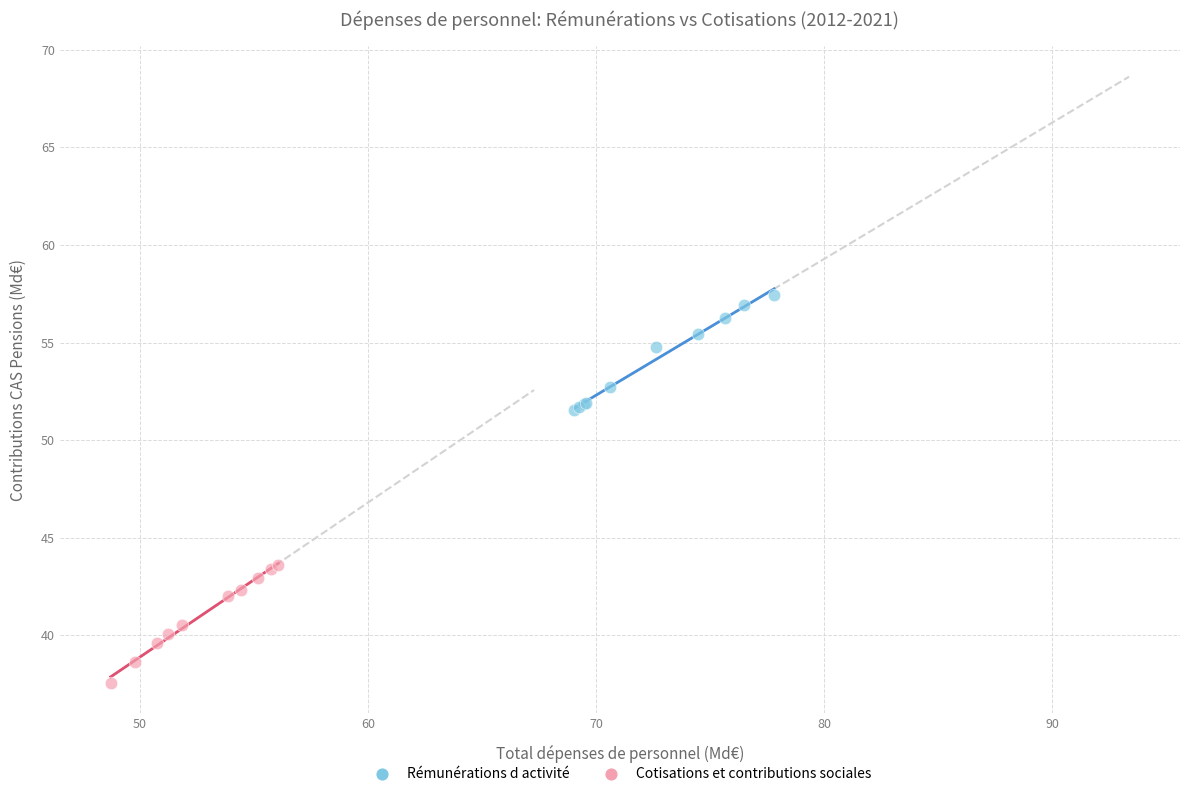

Which series contains the lowest Y value?

Cotisations et contributions sociales